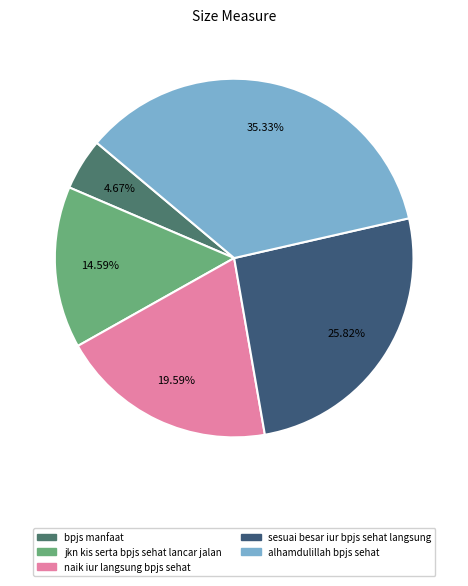

The naik iur langsung bpjs sehat slice represents 32% of the pie. True or false?

False